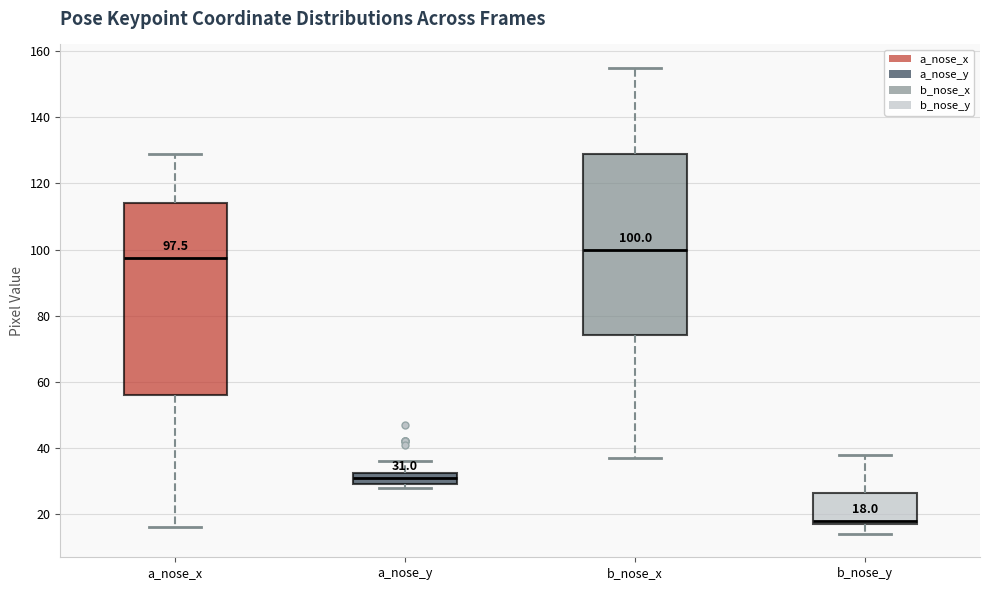

Which box has the lowest median line?

b_nose_y